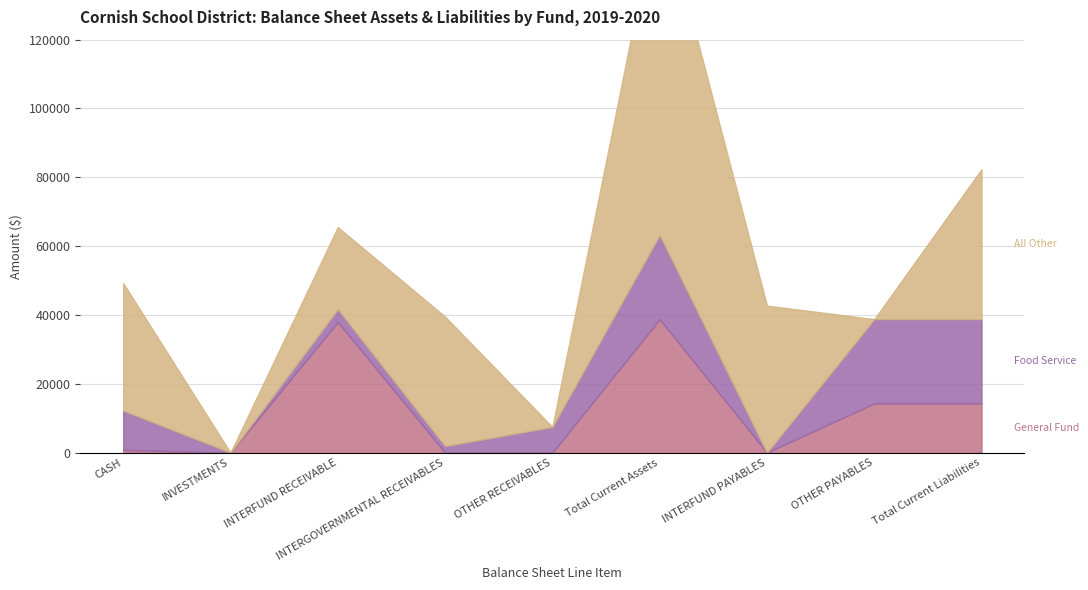

The General Fund series shows 0.0 at INVESTMENTS. True or false?

True